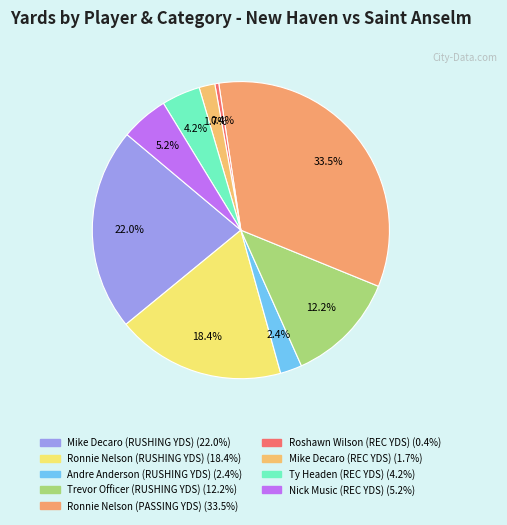

What is the smallest slice in the pie chart?

Roshawn Wilson (REC YDS)